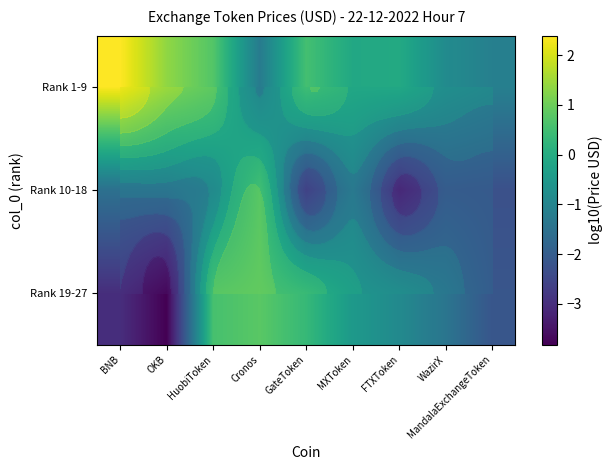

Rank the categories by Rank 1-9 value from highest to lowest.

BNB, OKB, HuobiToken, GateToken, FTXToken, MXToken, WazirX, MandalaExchangeToken, Cronos